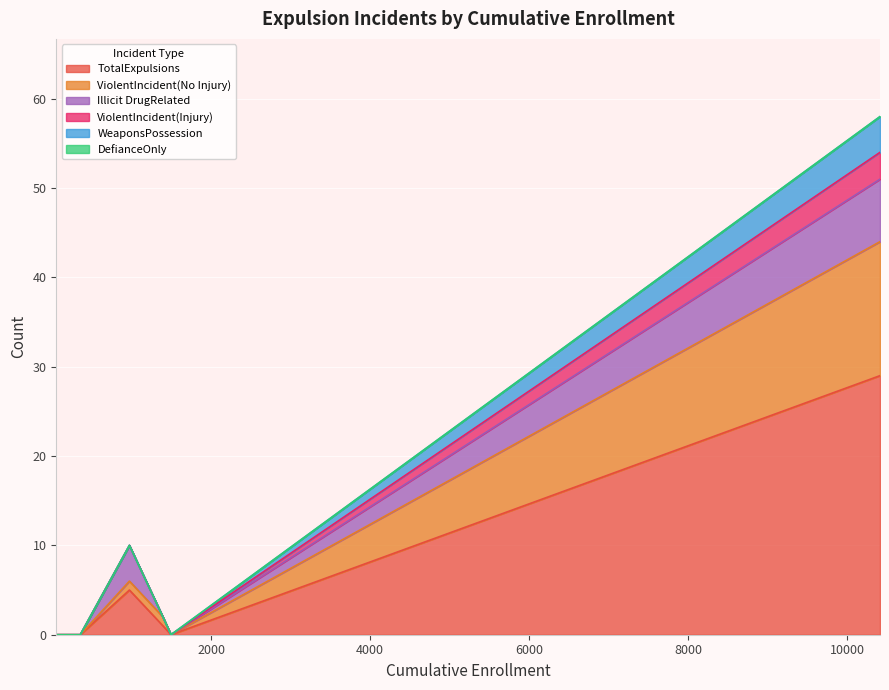

What is the maximum value for TotalExpulsions?

29